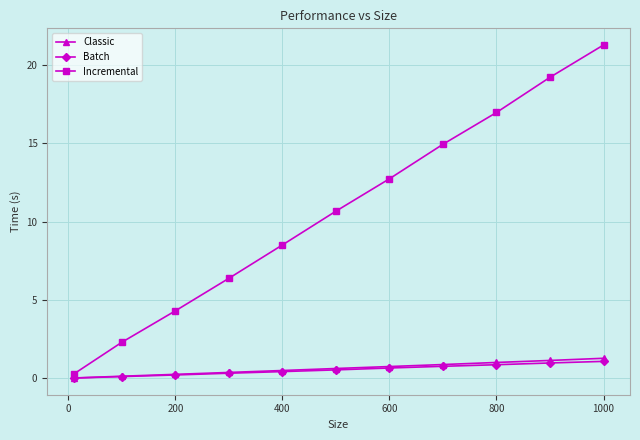

What is the value of the Incremental point at the 3rd from the left?

4.3